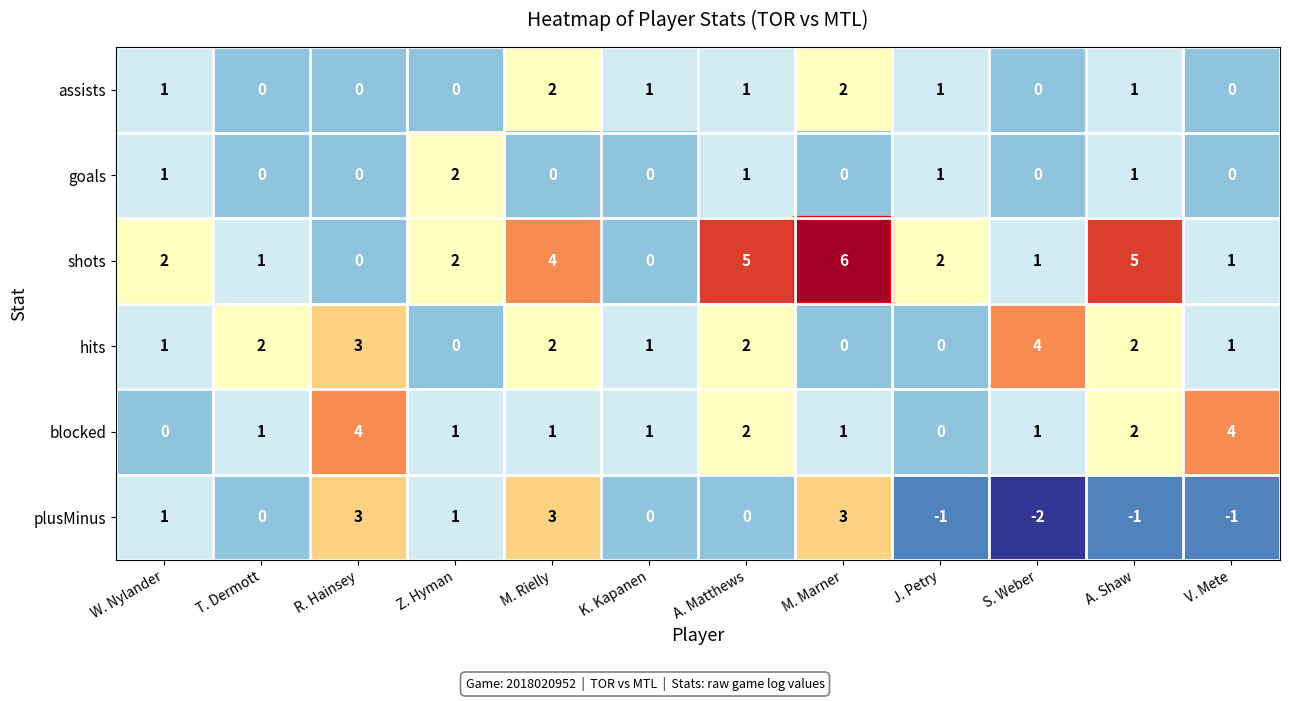

What is the spread (max minus min) of values at M. Marner?

6